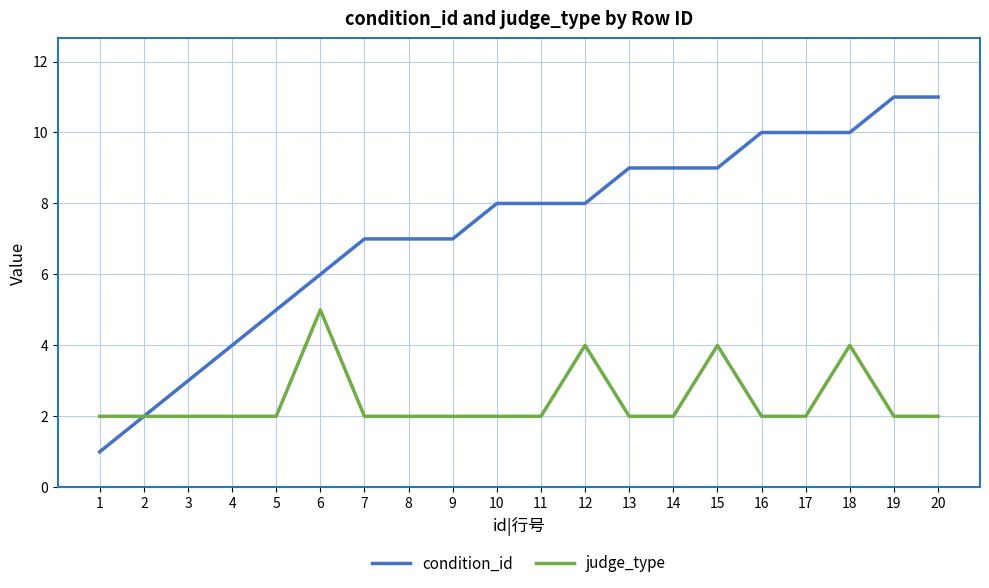

At which category is the sum across all series the highest?

18